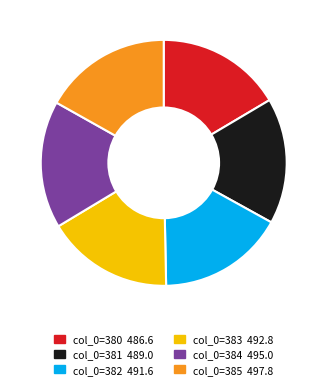

How many segments does this pie chart have?

6